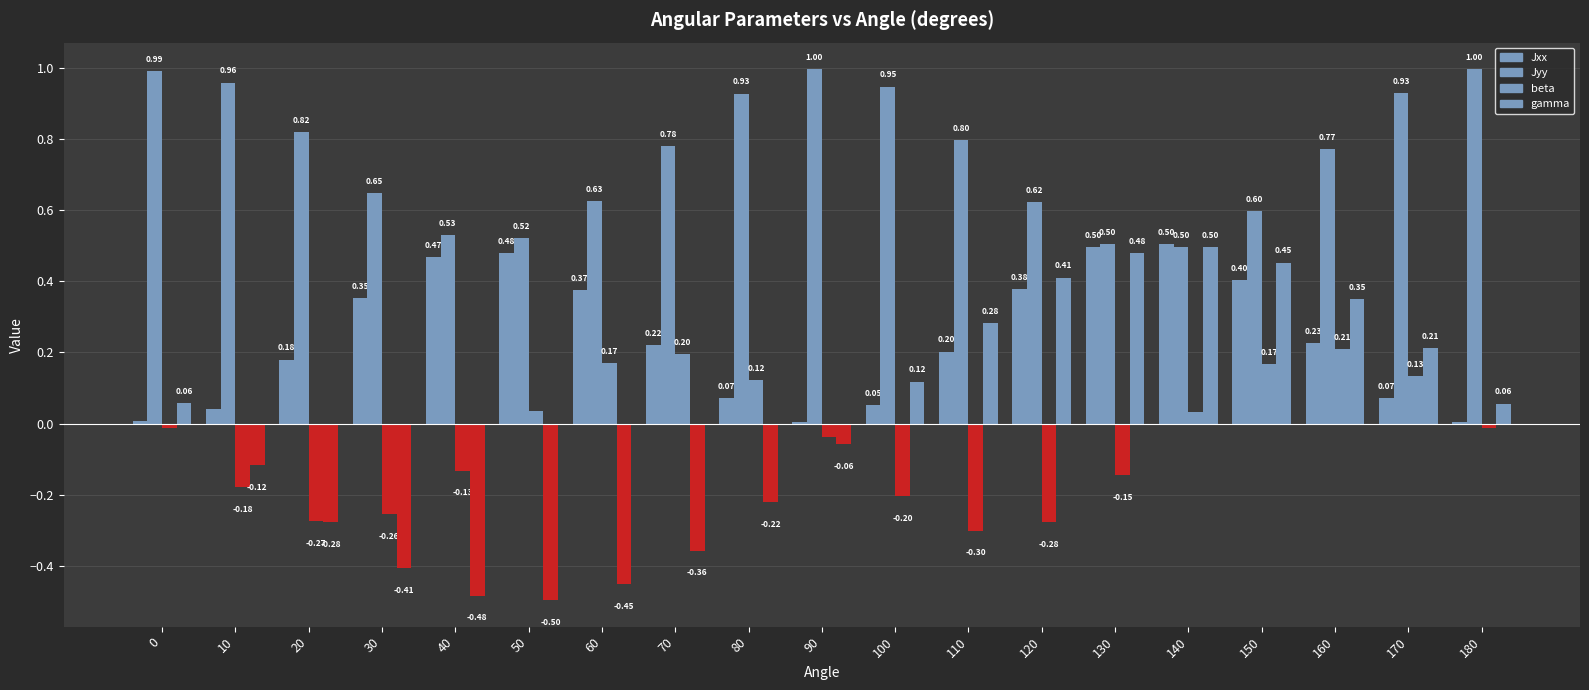

What is the value of the Jyy bar at the 9th from the left?

0.9